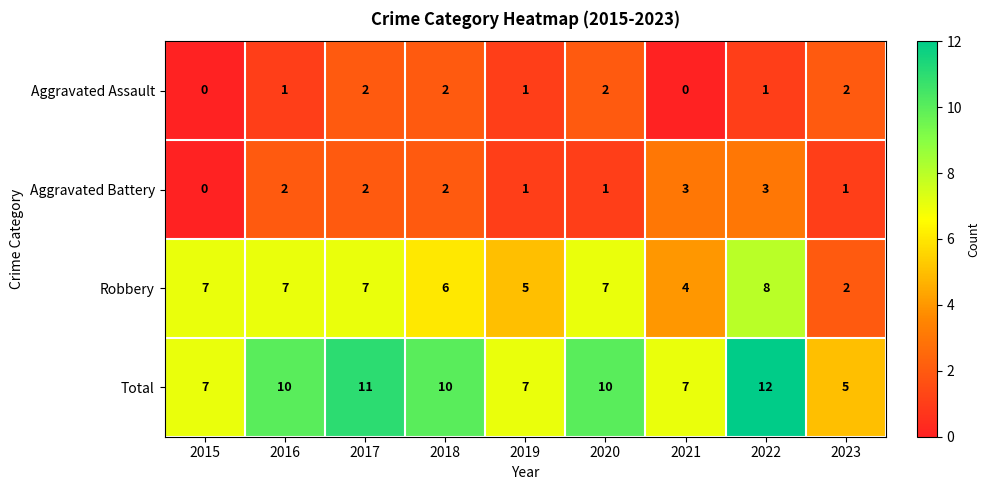

True or false: Aggravated Assault has a value of 2 at 2018.

True